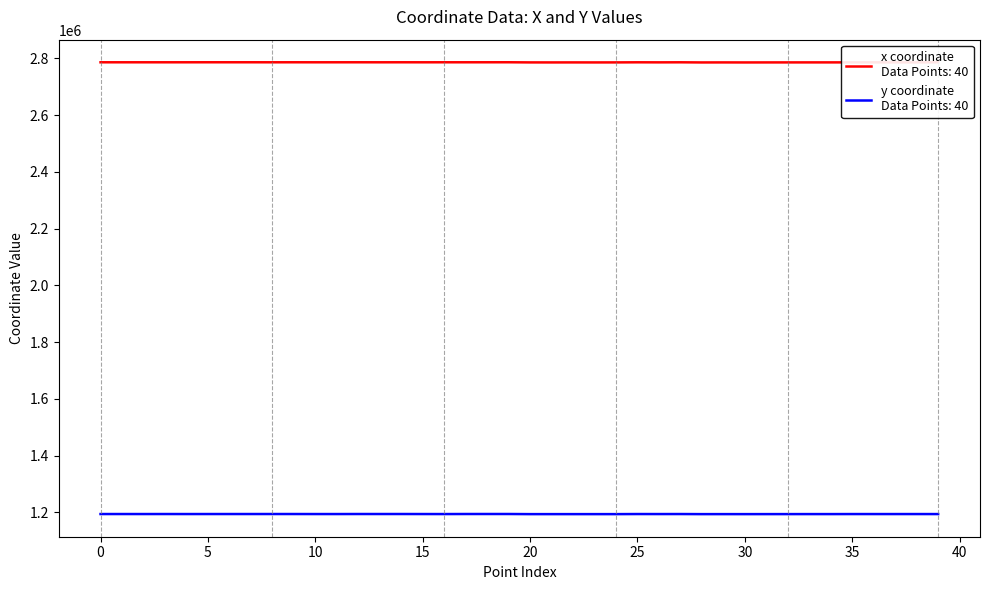

What is the minimum value shown in the chart?

1193843.4